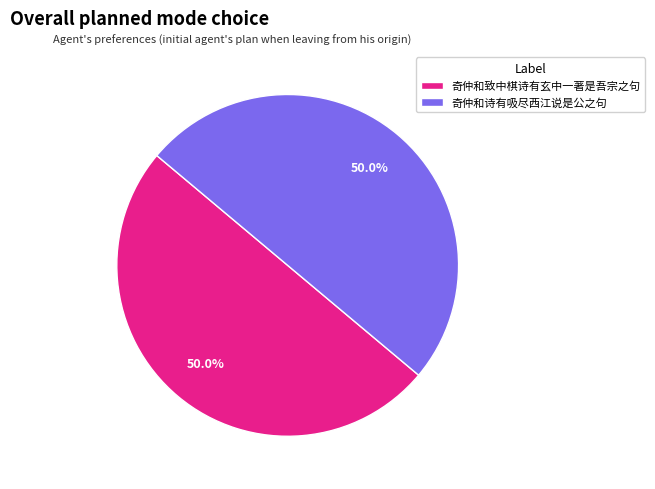

What portion of the pie excludes 奇仲和致中棋诗有玄中一著是吾宗之句?

50.0%